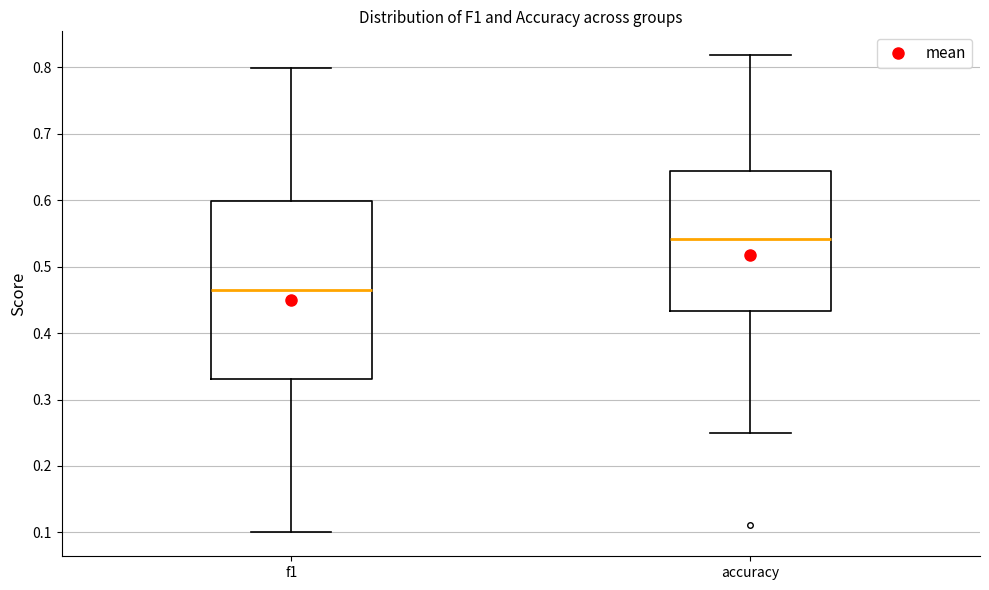

Comparing the boxes themselves (not the whiskers), which one is the tallest?

f1